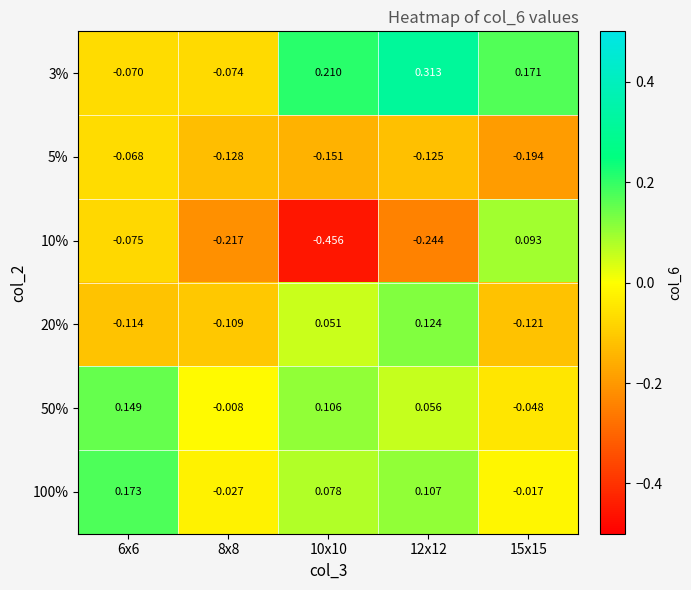

Is the value of 50% at 12x12 greater than the value of 20% at 10x10?

Yes